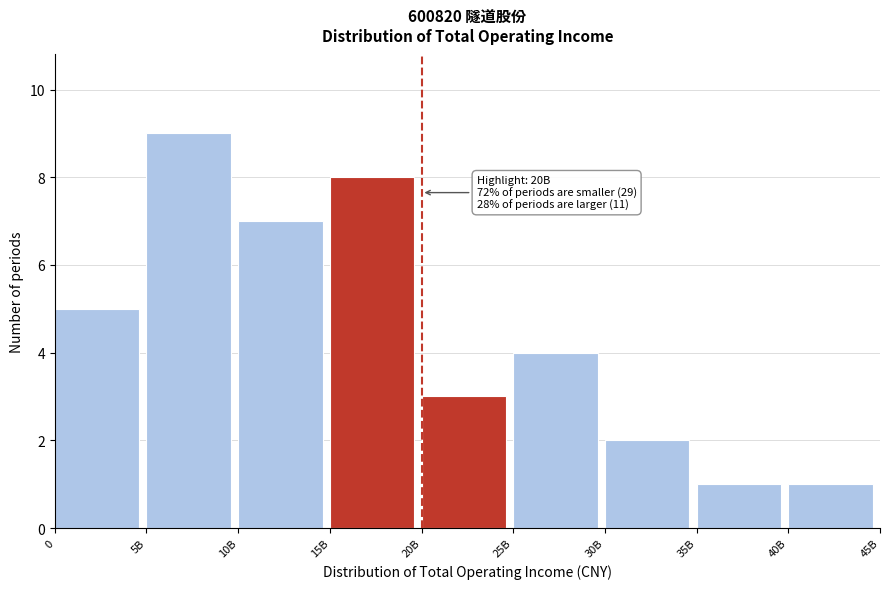

Reading right to left, transcribe all the data shown in this chart.

40B=1	35B=1	30B=2	25B=4	20B=3	15B=8	10B=7	5B=9	0=5